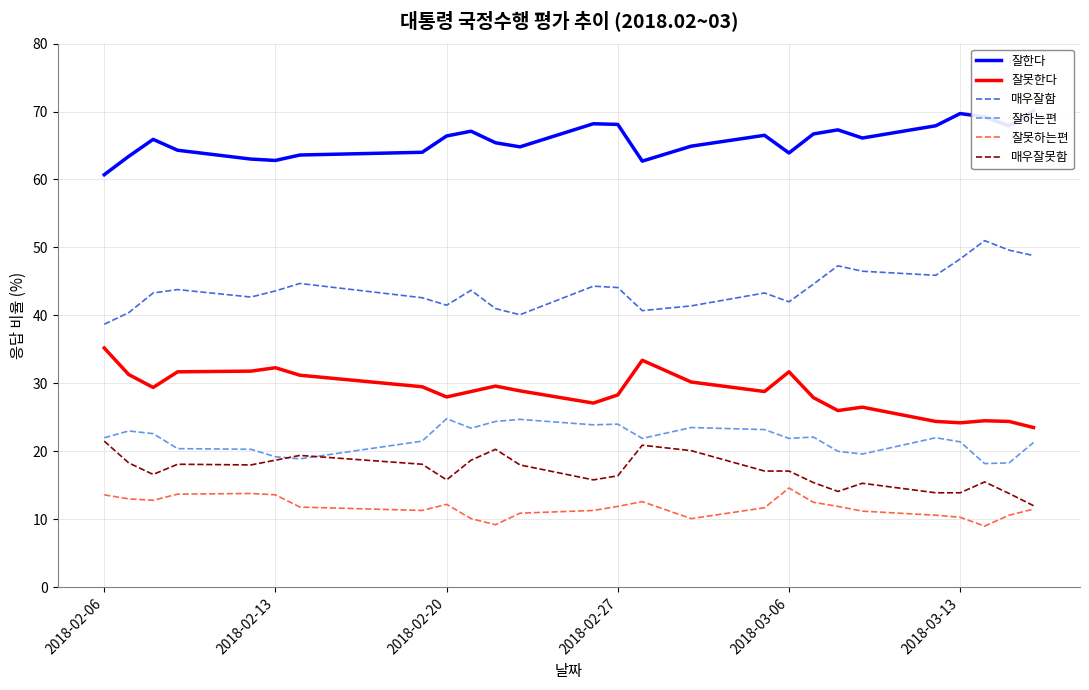

How many interior local peaks does the 매우잘함 series have?

7